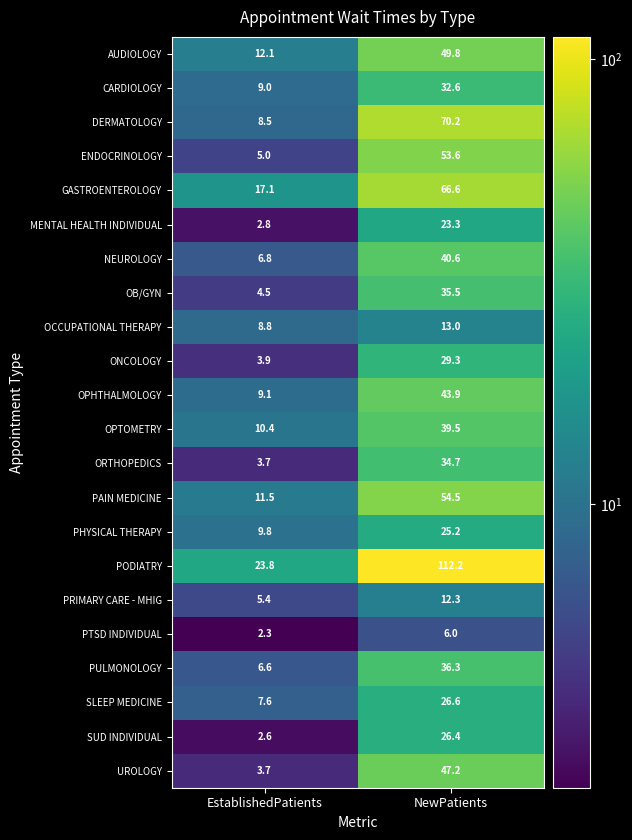

What is the sum of the PTSD INDIVIDUAL values at NewPatients and EstablishedPatients?

8.3